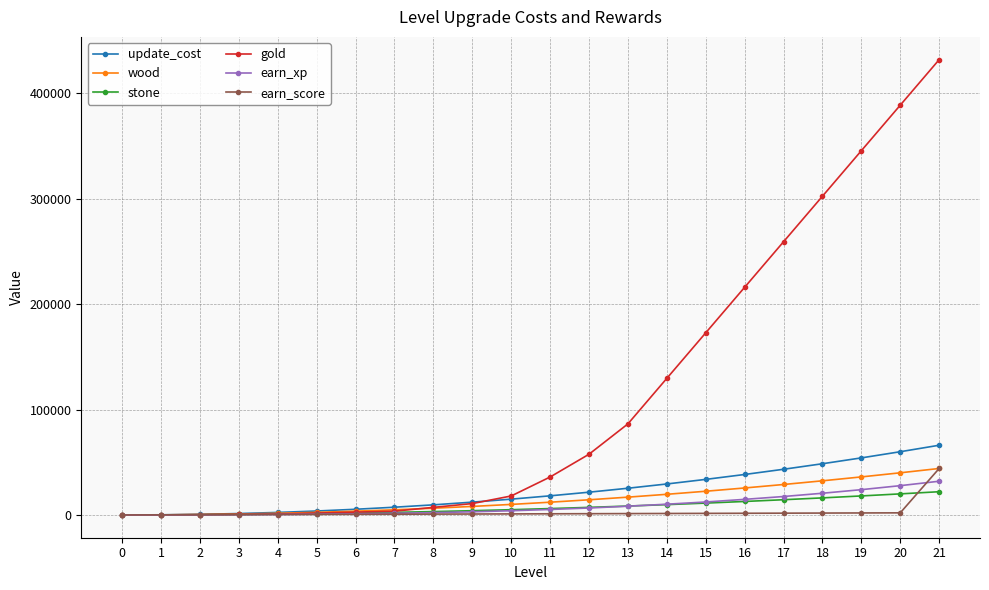

Rank the series at 19 from highest to lowest value.

gold, update_cost, wood, earn_xp, stone, earn_score